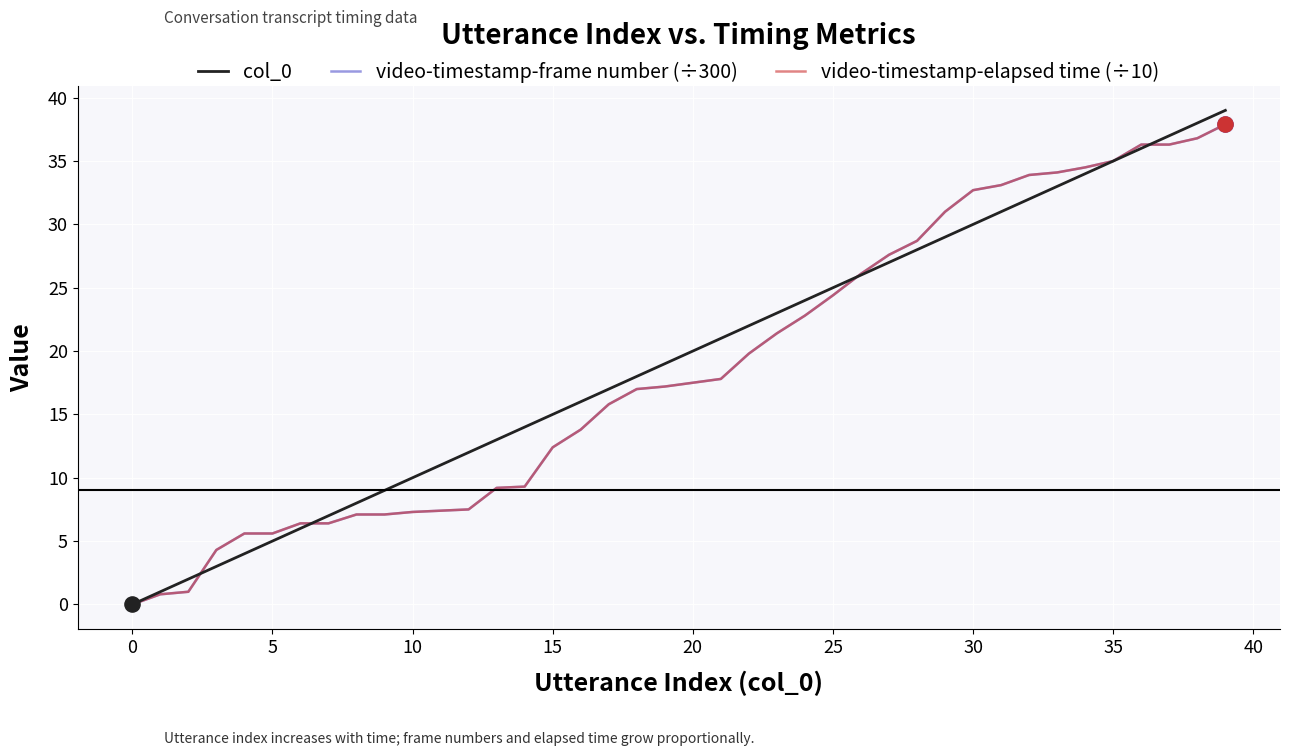

Is this an area chart (filled region under the line)?

No